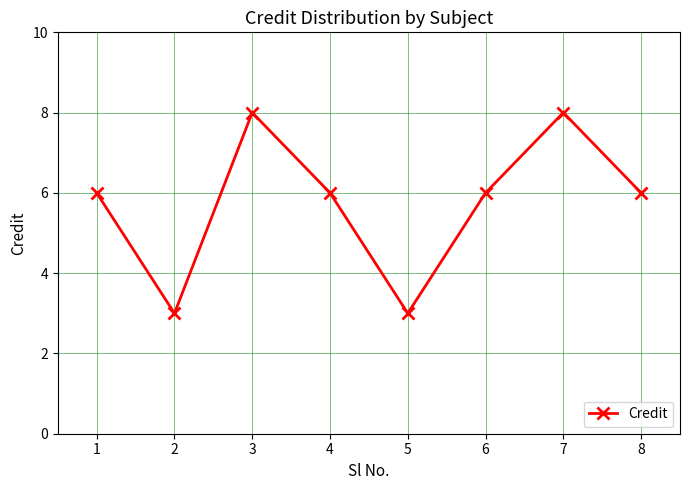

How many categories are shown in the chart?

8